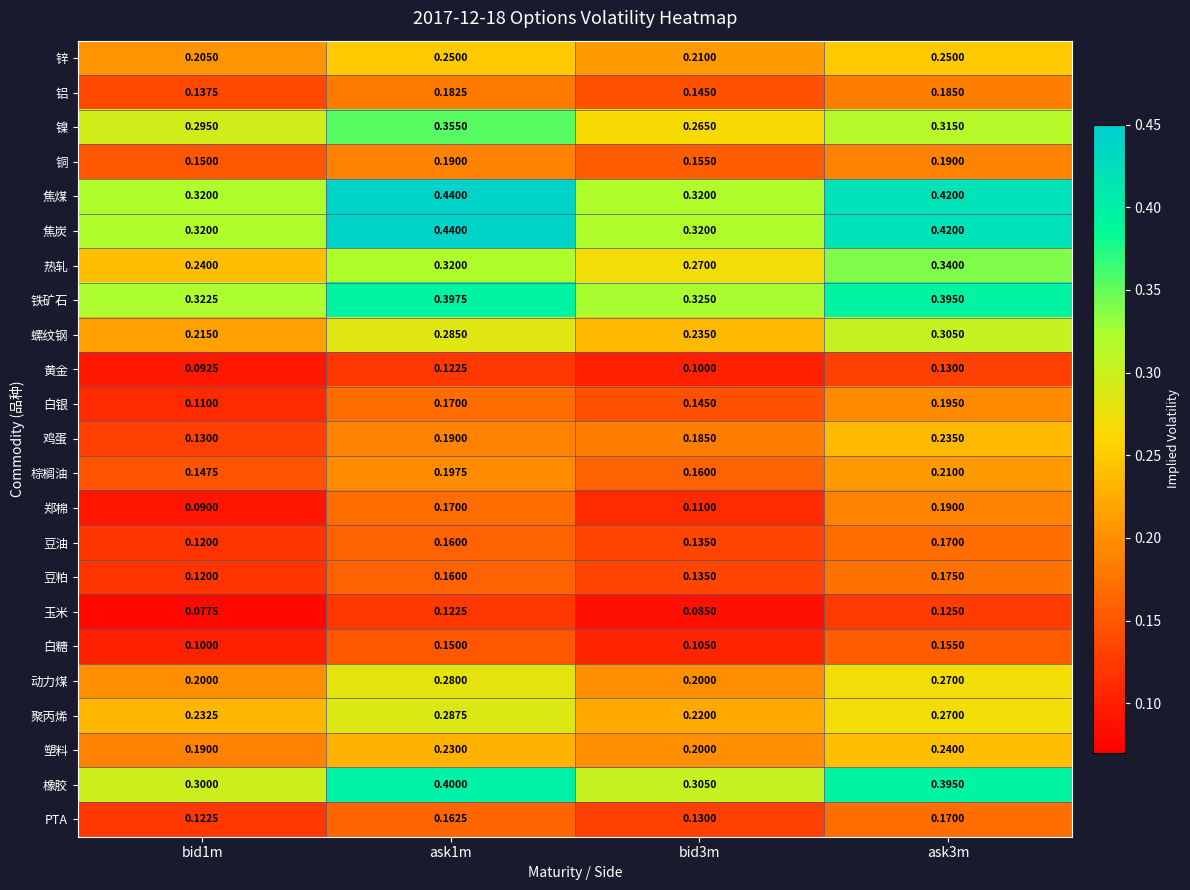

At which category does the chart reach its peak across all series?

ask1m